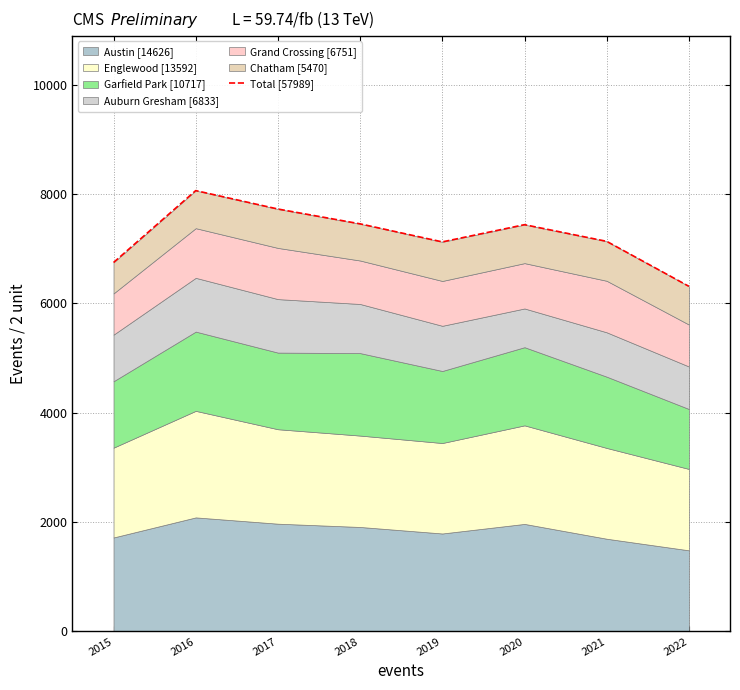

Reading right to left, transcribe all the data shown in this chart.

6311	7133	7438	7123	7453	7724	8061	6746